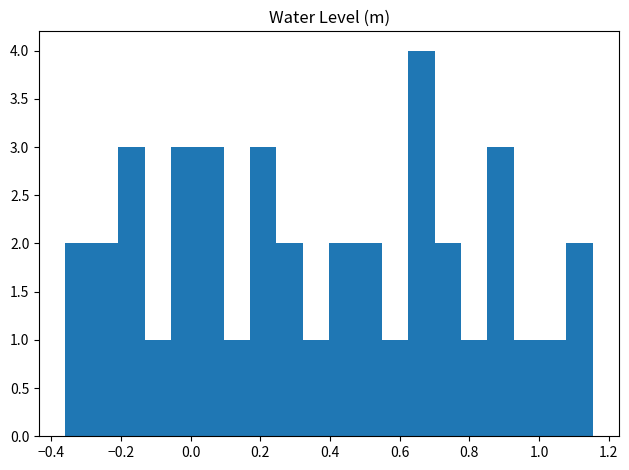

Read against the x-axis, roughly where is the centre of the tallest bar?

0.66